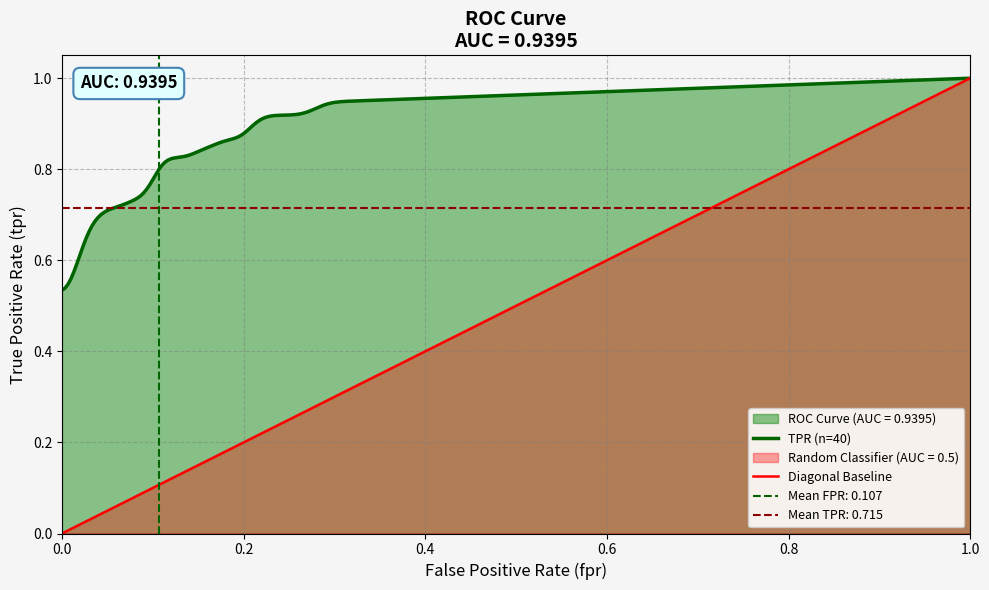

What is the approximate value of tpr at 14?

0.7